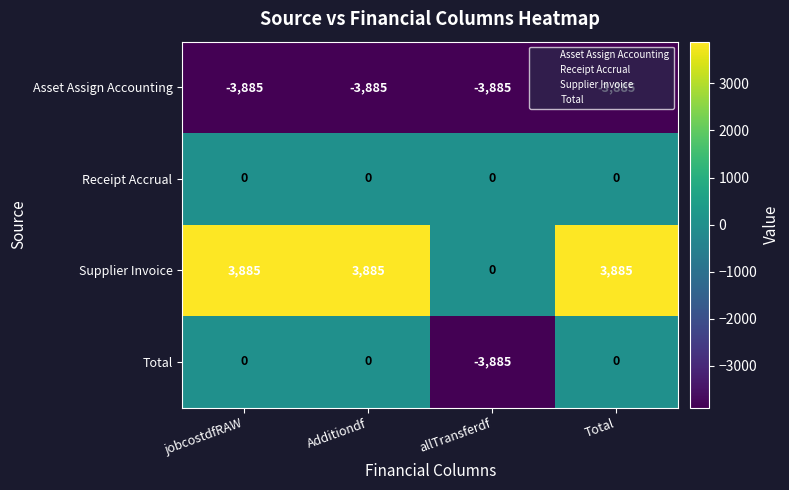

True or false: Asset Assign Accounting has a value of -6055 at Additiondf.

False